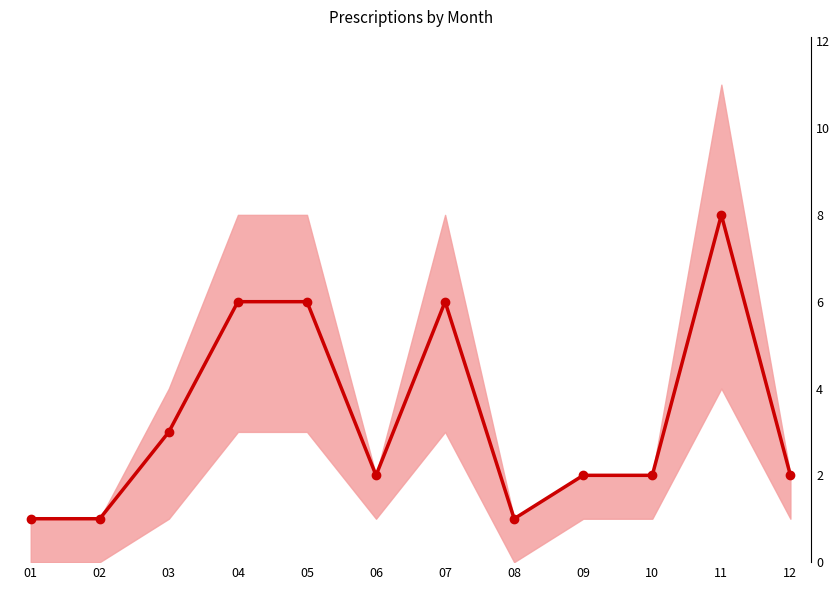

What is the change in value from 07 to 11?

+2